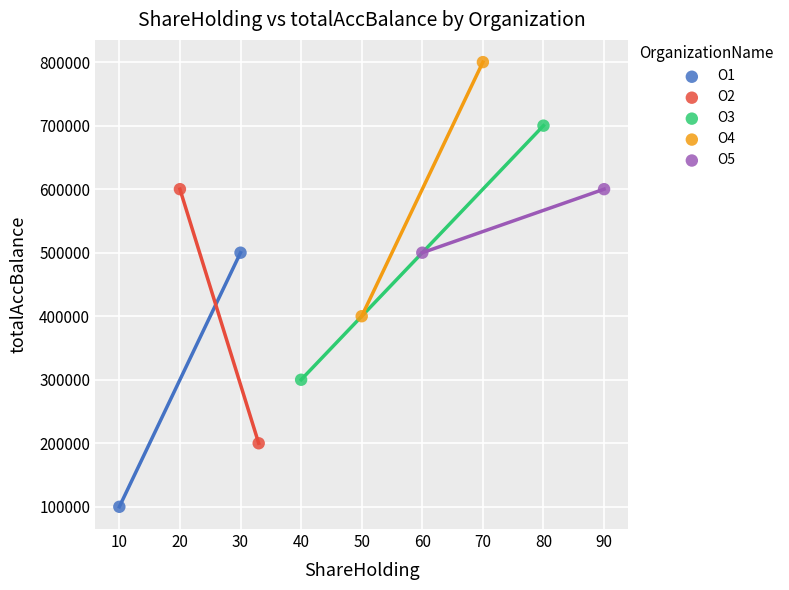

Which series contains the lowest Y value?

O1